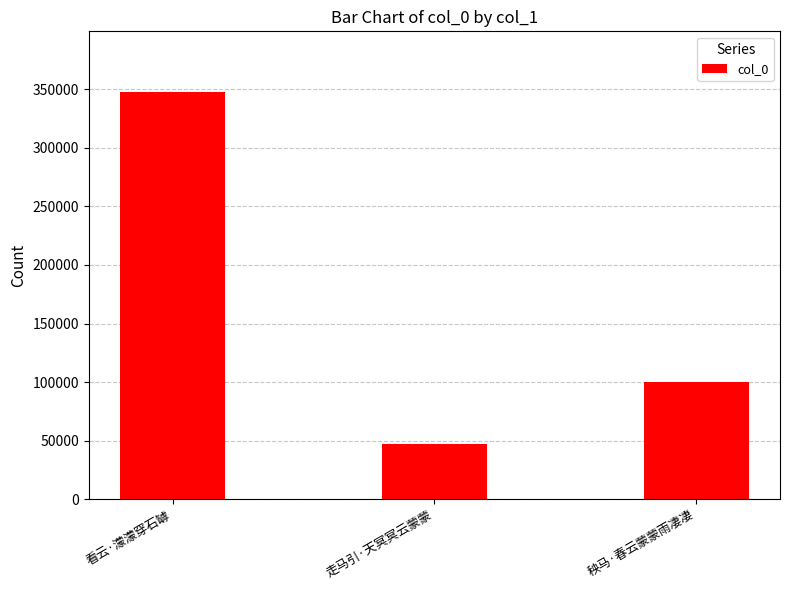

Rank the categories by value from highest to lowest.

看云·濛濛穿石罅, 秧马·春云蒙蒙雨凄凄, 走马引·天冥冥云蒙蒙